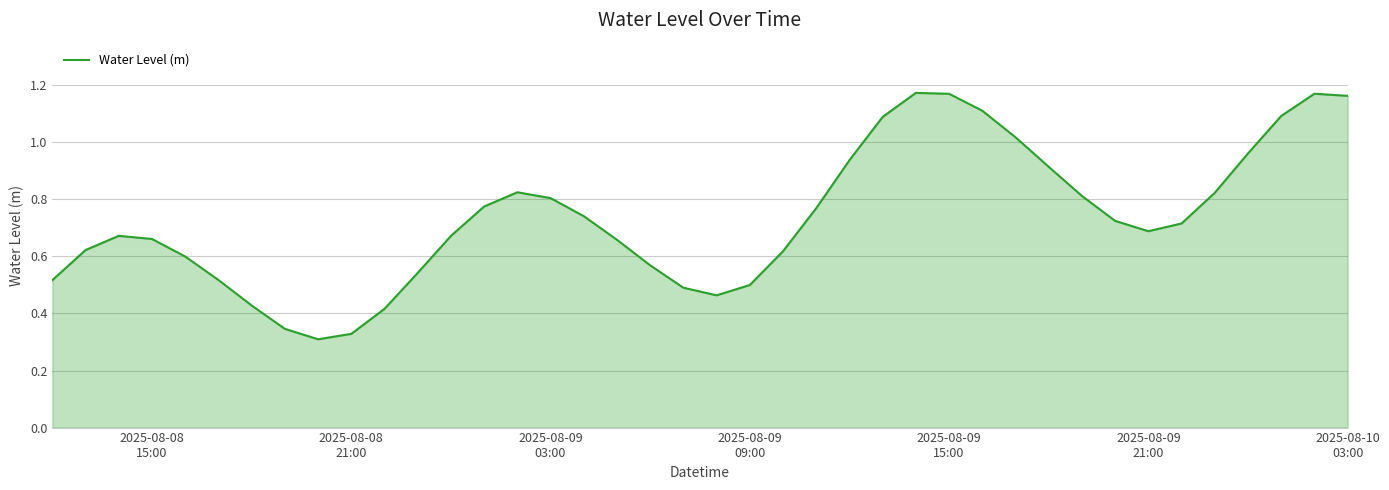

What is the difference between the second highest and minimum values?

0.9